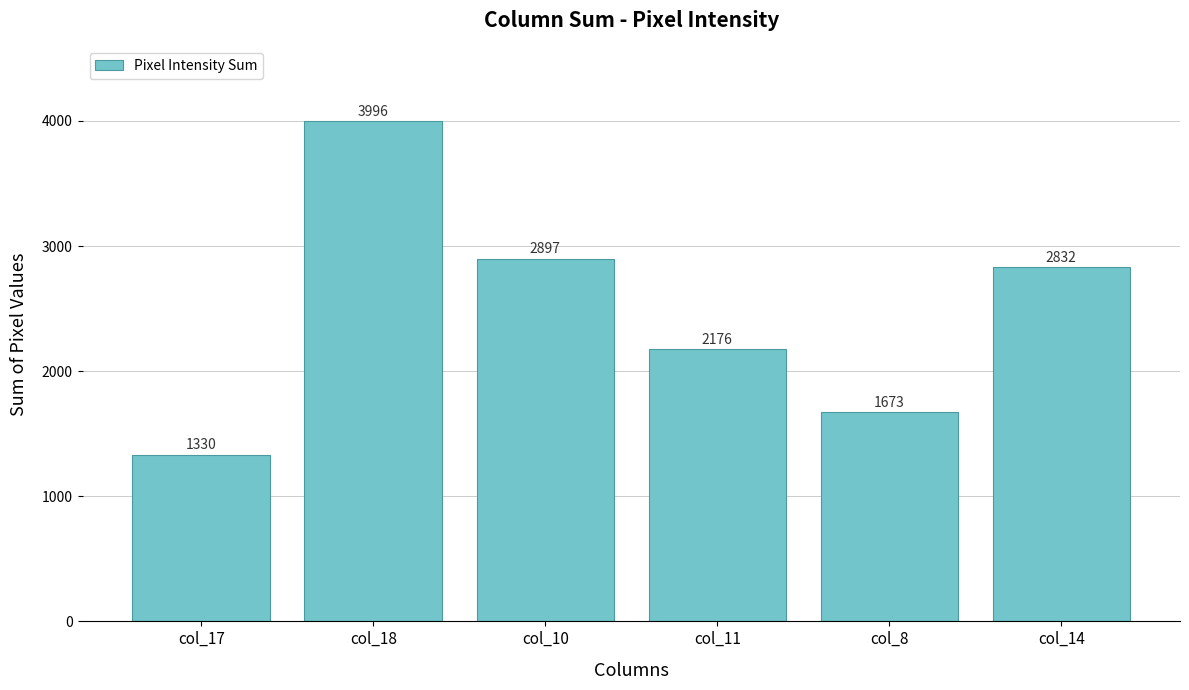

Does the chart contain stacked bars?

No